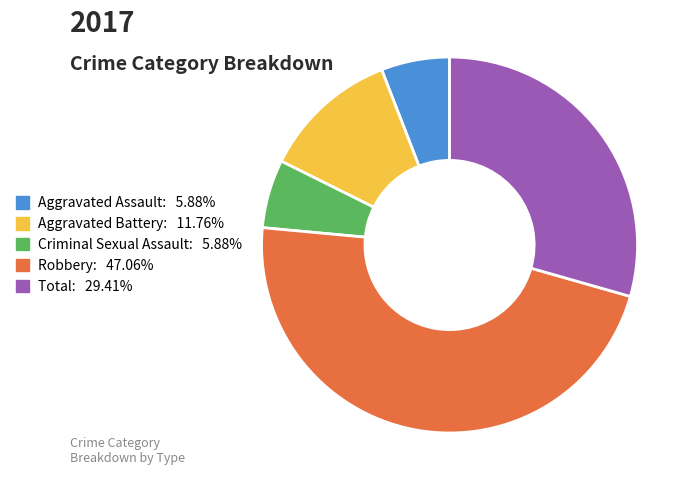

How many segments does this pie chart have?

5